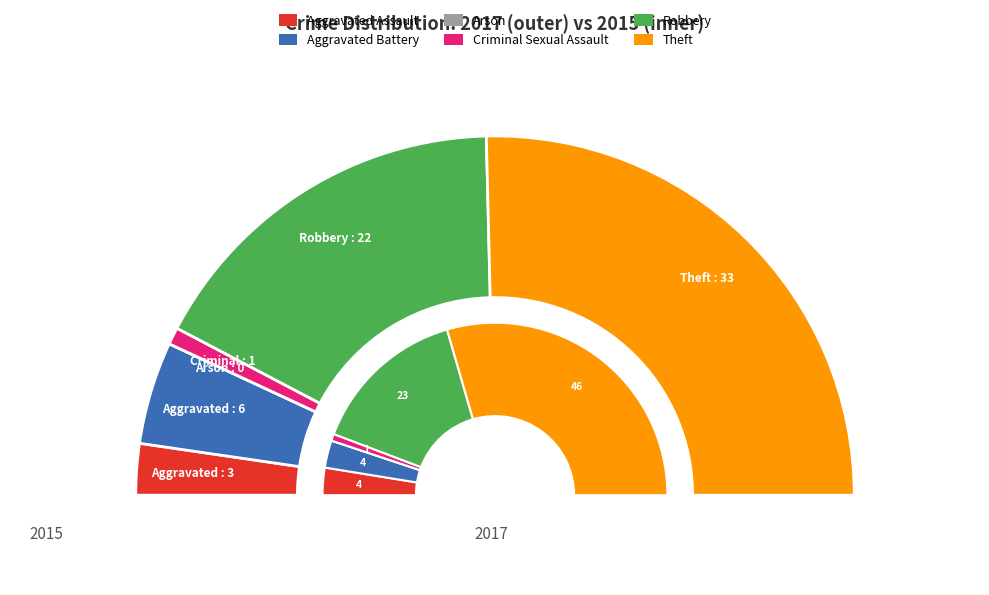

Which has a higher value, Arson or Aggravated Battery?

Aggravated Battery